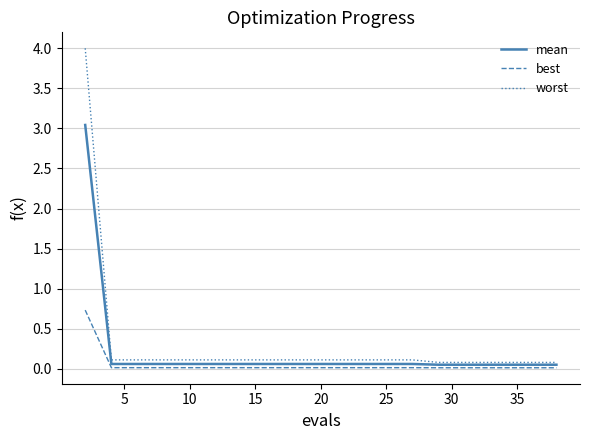

What is the maximum value shown in the chart?

4.0